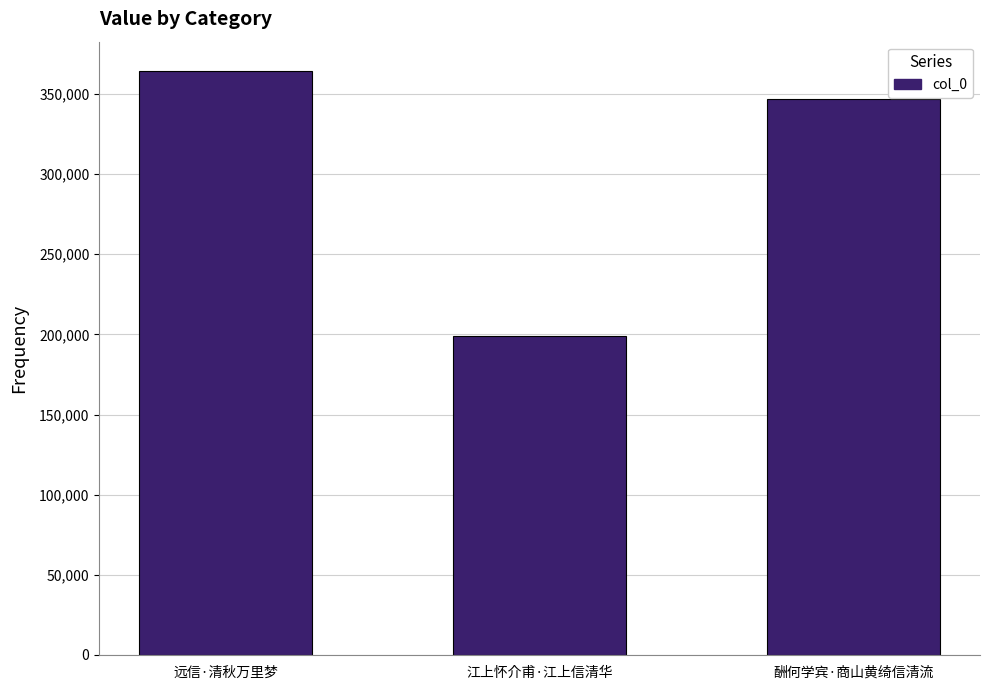

How many bars are there in total?

3